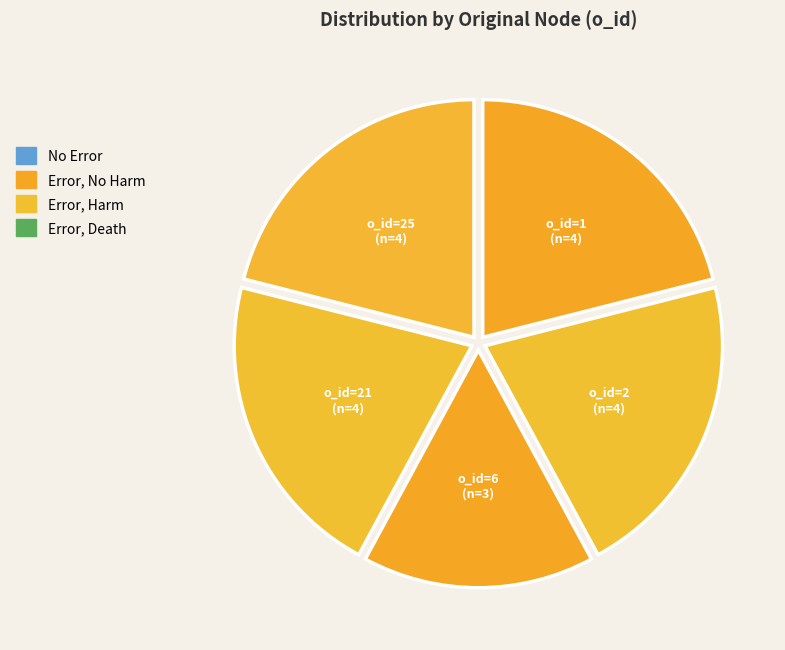

Is it true that o_id=1 is 28% of the pie?

False